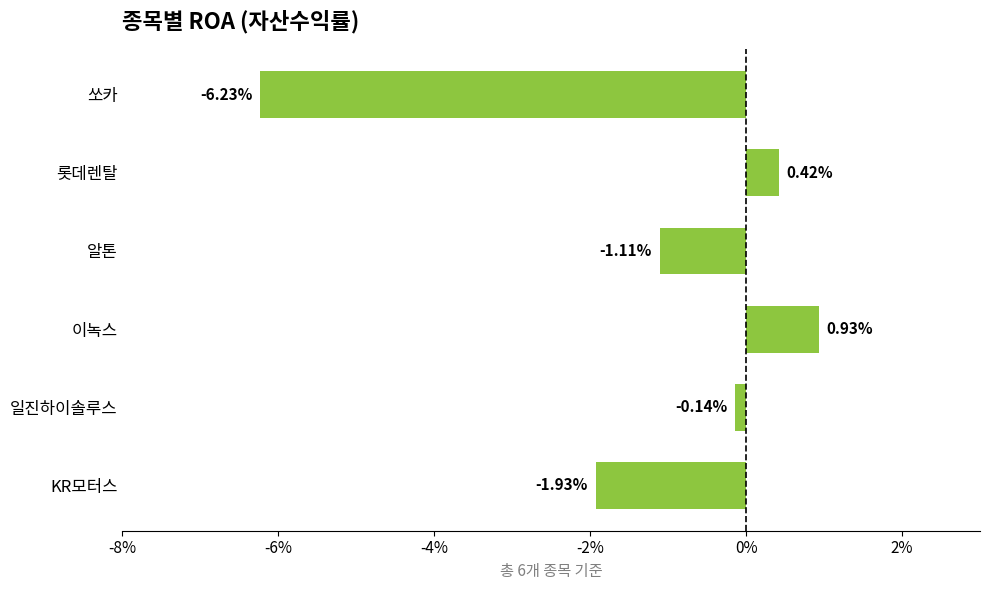

What is the label of the 5th bar from the bottom?

롯데렌탈